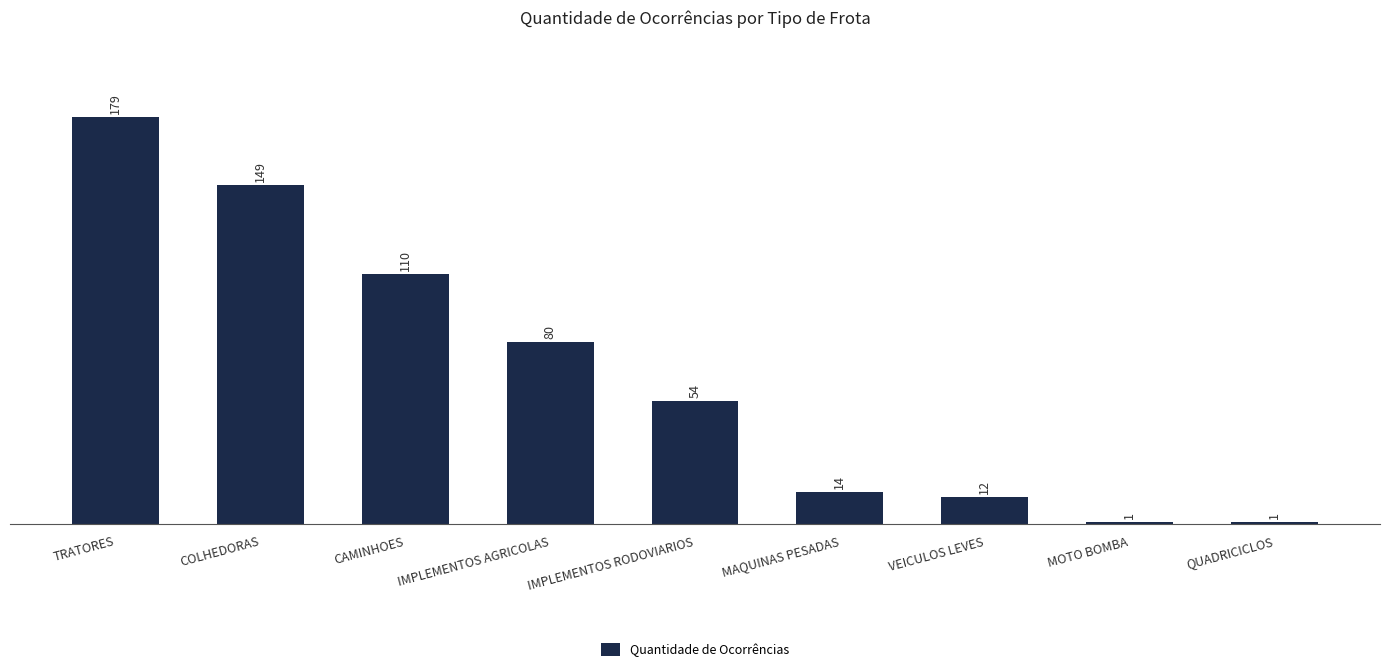

How many bars are there in total?

9